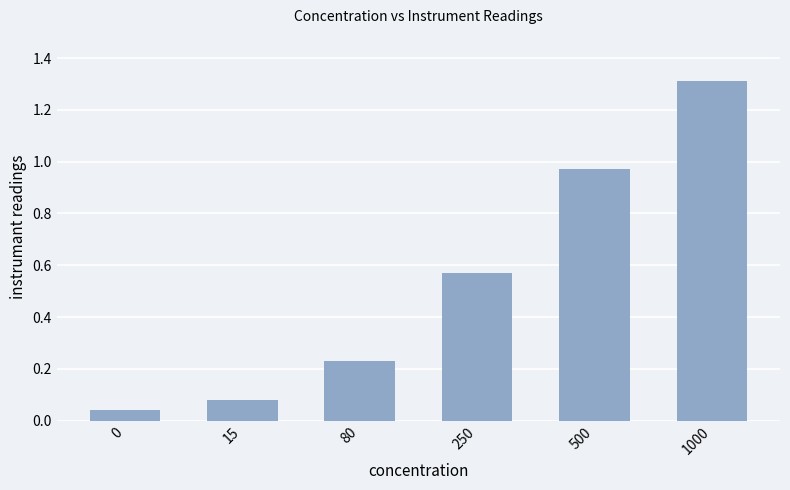

What is the value of the 6th bar from the left?

1.3